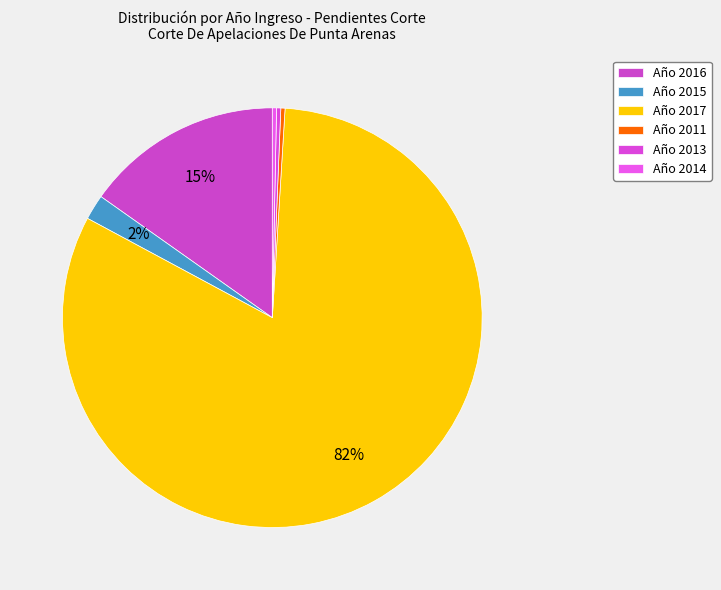

Count the number of slices in the pie.

6